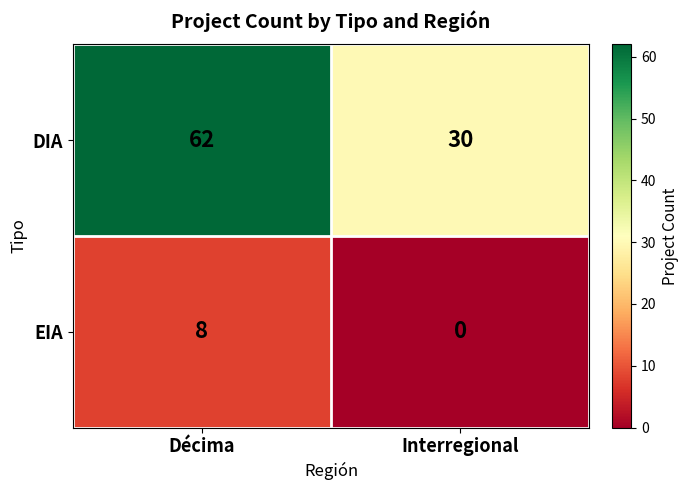

How many data points in DIA are less than 62?

1